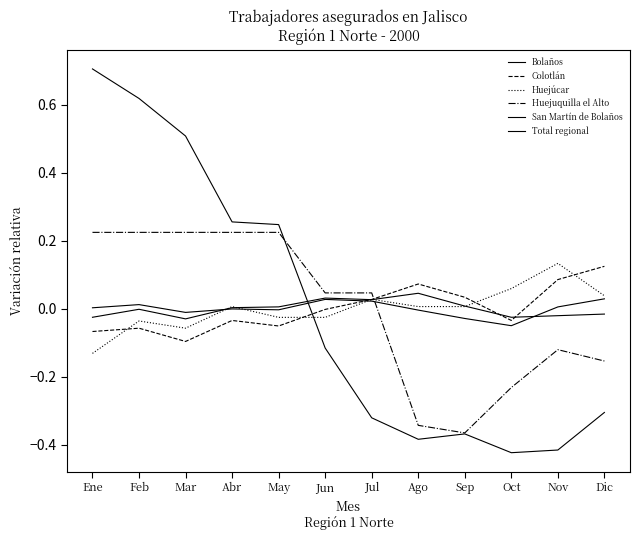

Reading left to right, extract all data points from this chart.

Bolaños: 0.7	0.6	0.5	0.3	0.2	-0.1	-0.3	-0.4	-0.4	-0.4	-0.4	-0.3
Colotlán: -0.1	-0.1	-0.1	-0.0	-0.1	-0.0	0.0	0.1	0.0	-0.0	0.1	0.1
Huejúcar: -0.1	-0.0	-0.1	0.0	-0.0	-0.0	0.0	0.0	0.0	0.1	0.1	0.0
Huejuquilla el Alto: 0.2	0.2	0.2	0.2	0.2	0.0	0.0	-0.3	-0.4	-0.2	-0.1	-0.2
San Martín de Bolaños: -0.0	-0.0	-0.0	0.0	0.0	0.0	0.0	0.0	0.0	-0.0	-0.0	-0.0
Total regional: 0.0	0.0	-0.0	-0.0	-0.0	0.0	0.0	-0.0	-0.0	-0.1	0.0	0.0